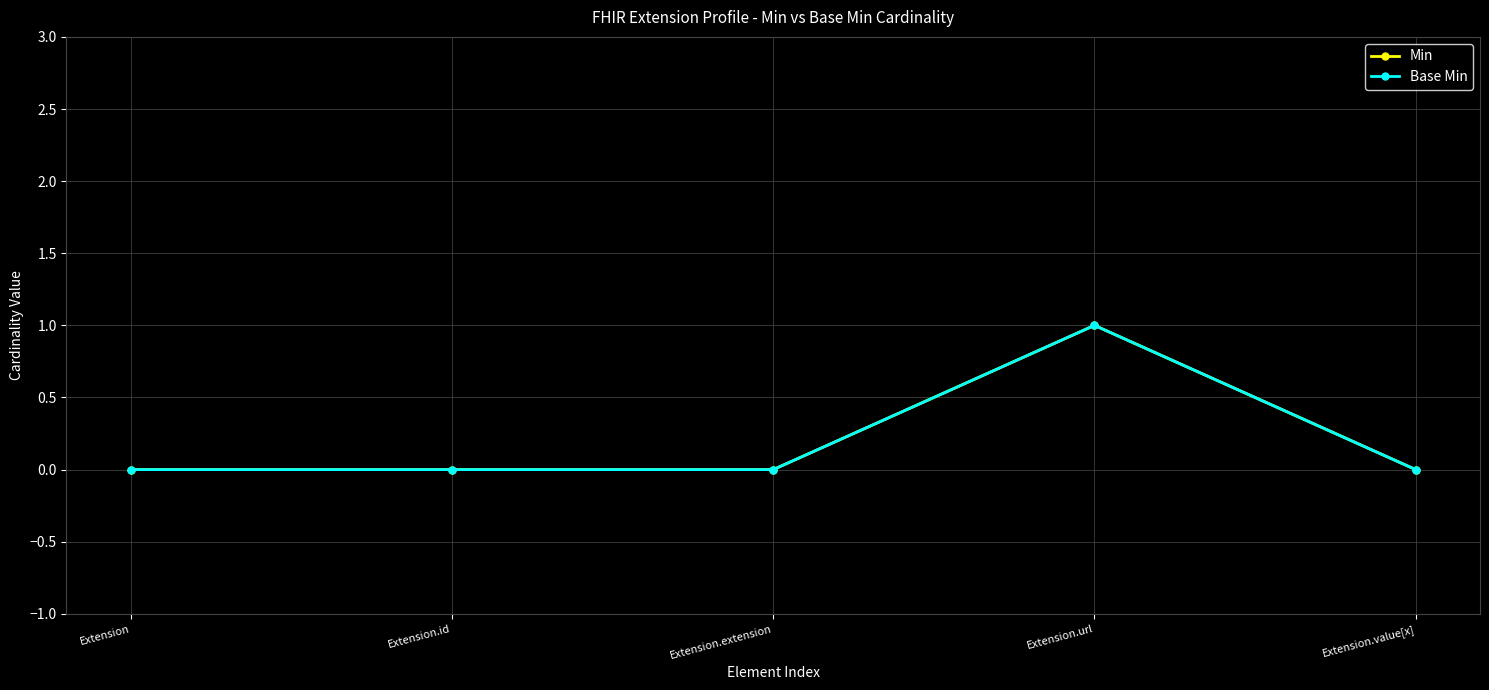

Is this an area chart (filled region under the line)?

No